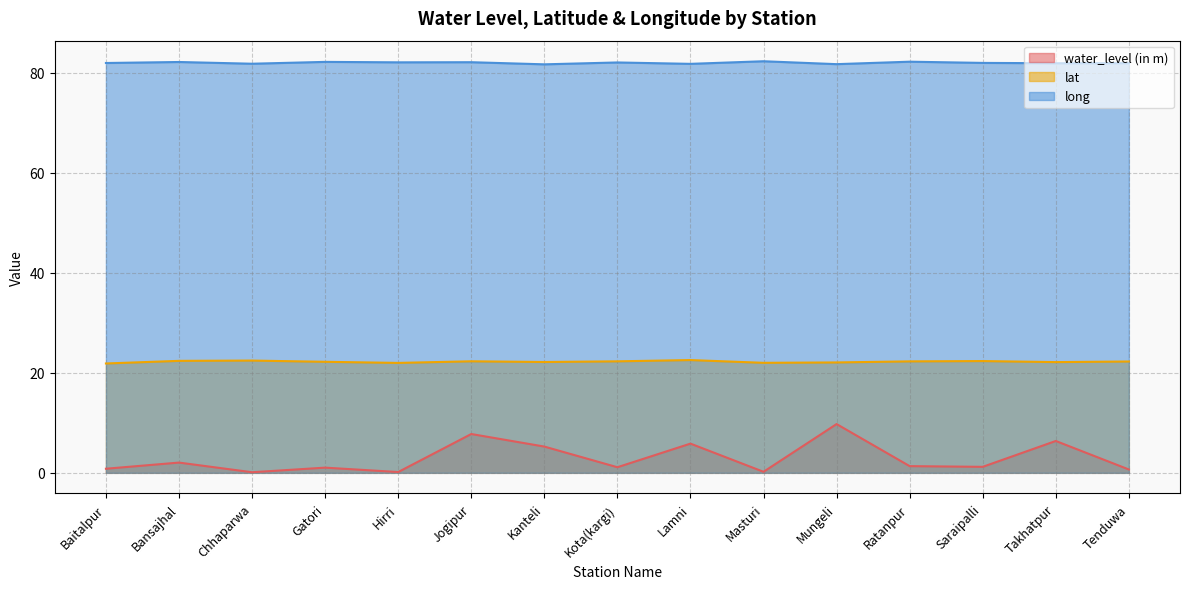

What position from the right is Chhaparwa?

13